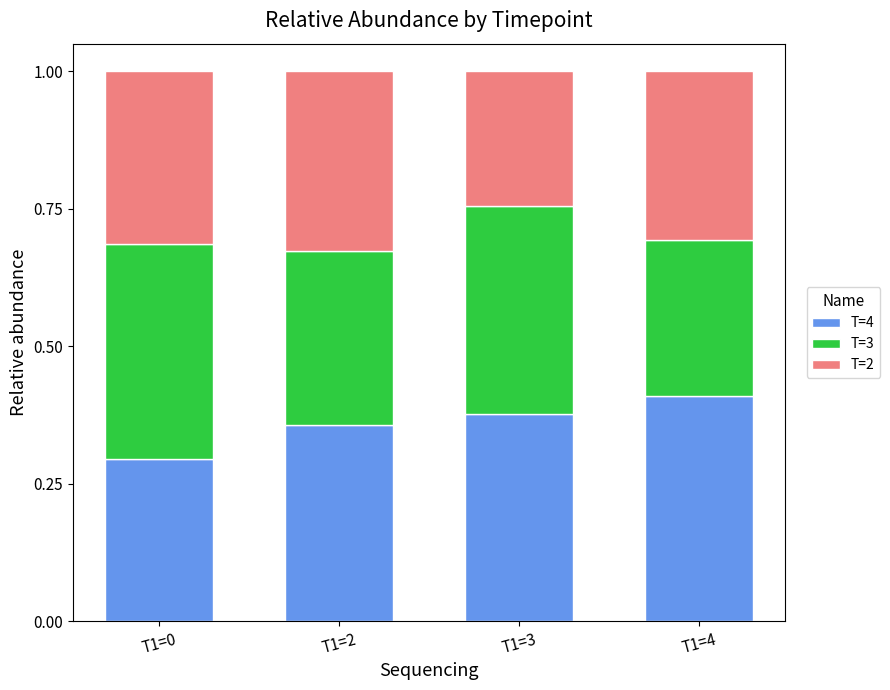

Are the bars horizontal?

No